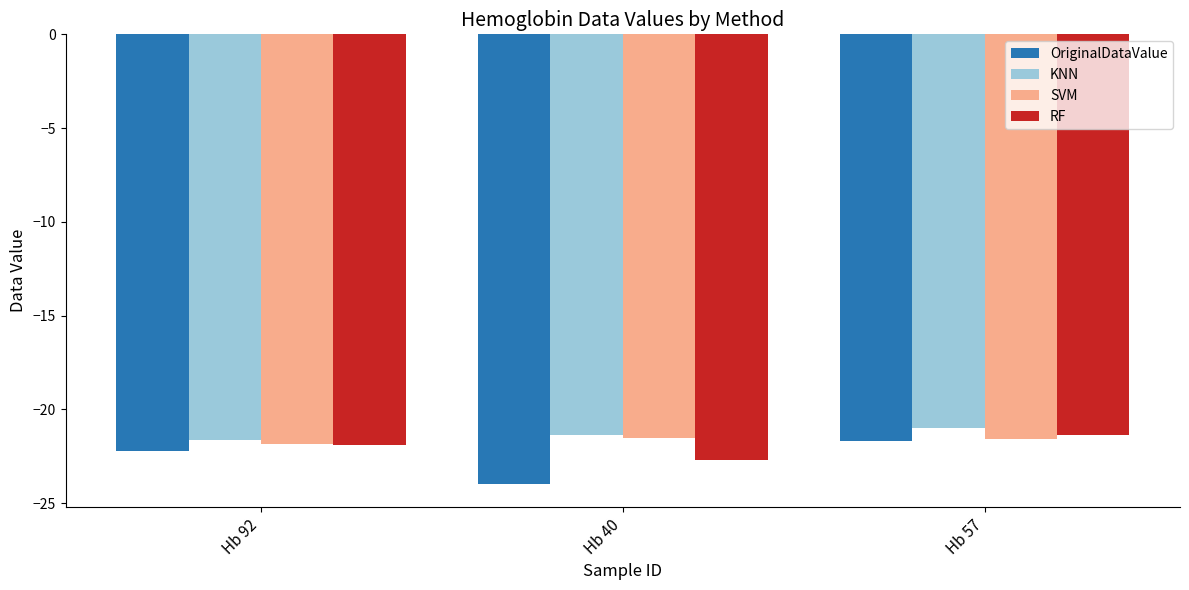

What is the sum of all RF values?

-66.0